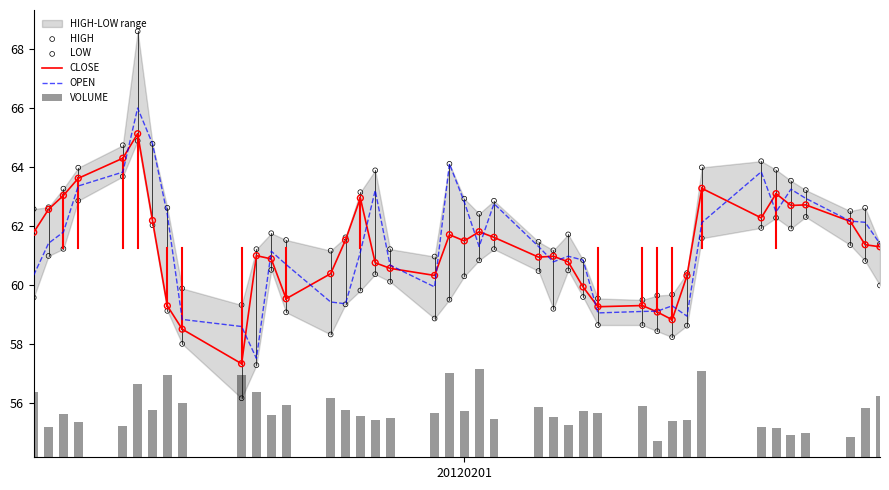

Which series contains the highest Y value?

HIGH